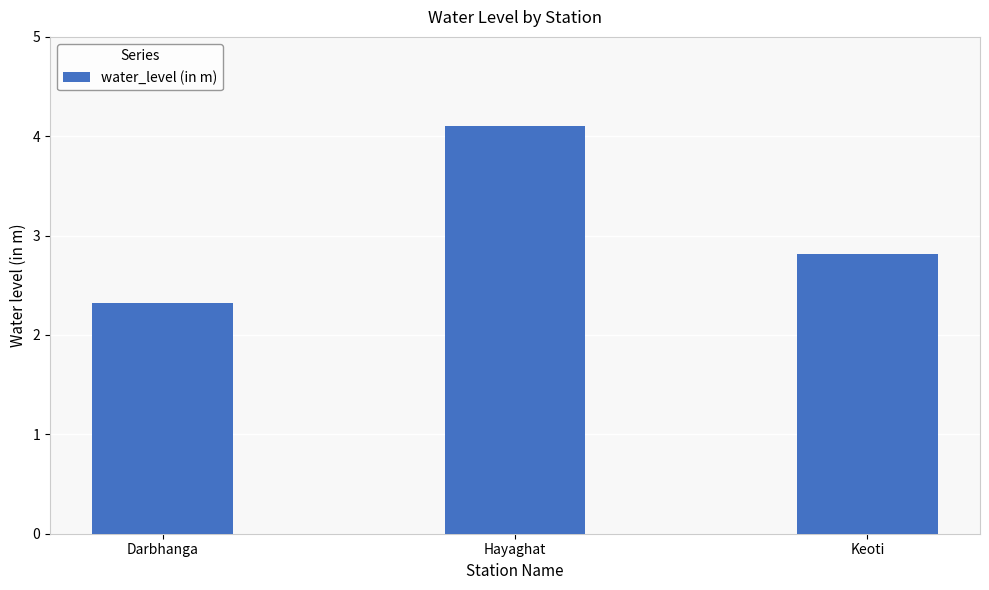

Which category has the highest value across all series?

Hayaghat